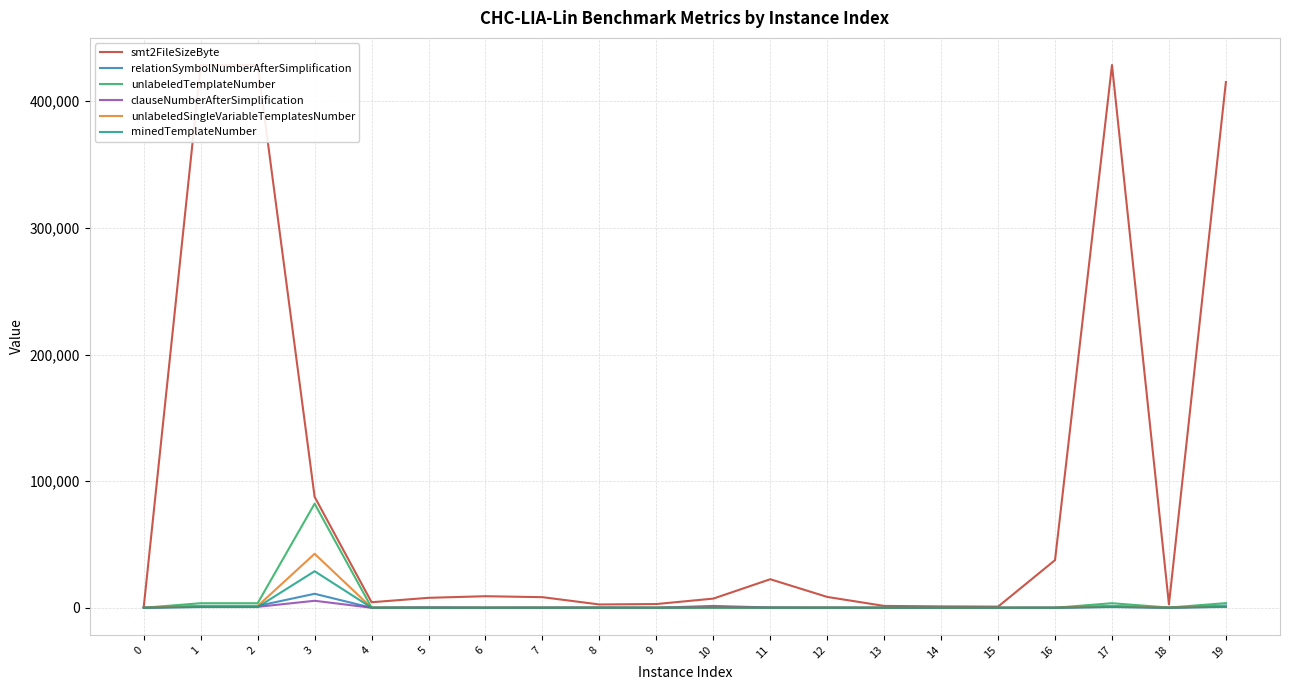

True or false: relationSymbolNumberAfterSimplification and unlabeledSingleVariableTemplatesNumber cross at least once.

True